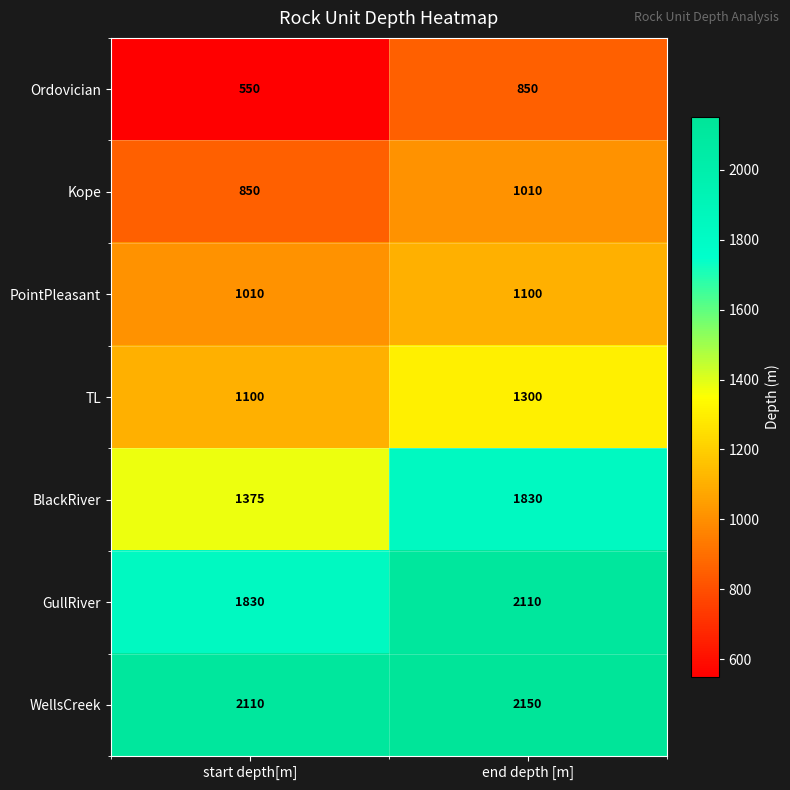

What is the minimum value shown in the chart?

550